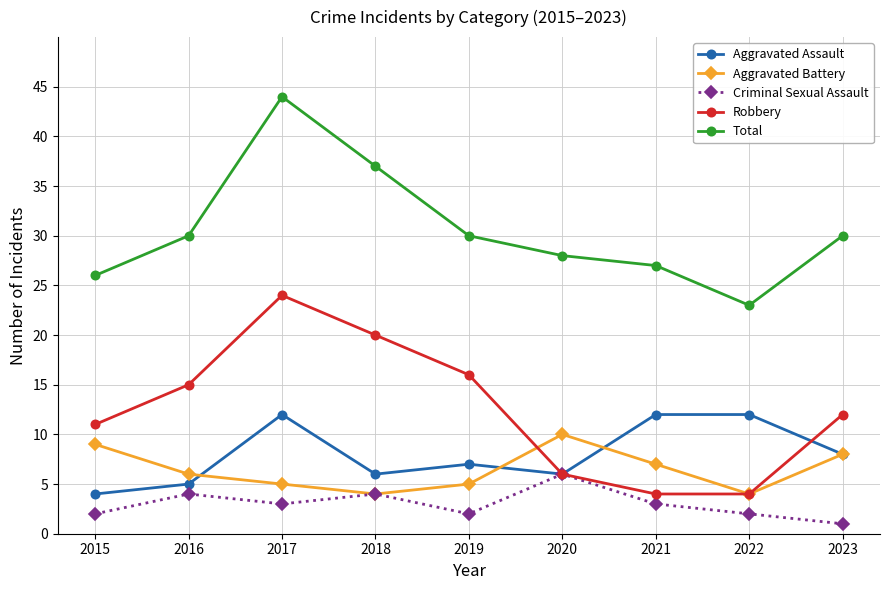

At how many categories does at least one series exceed 20?

9